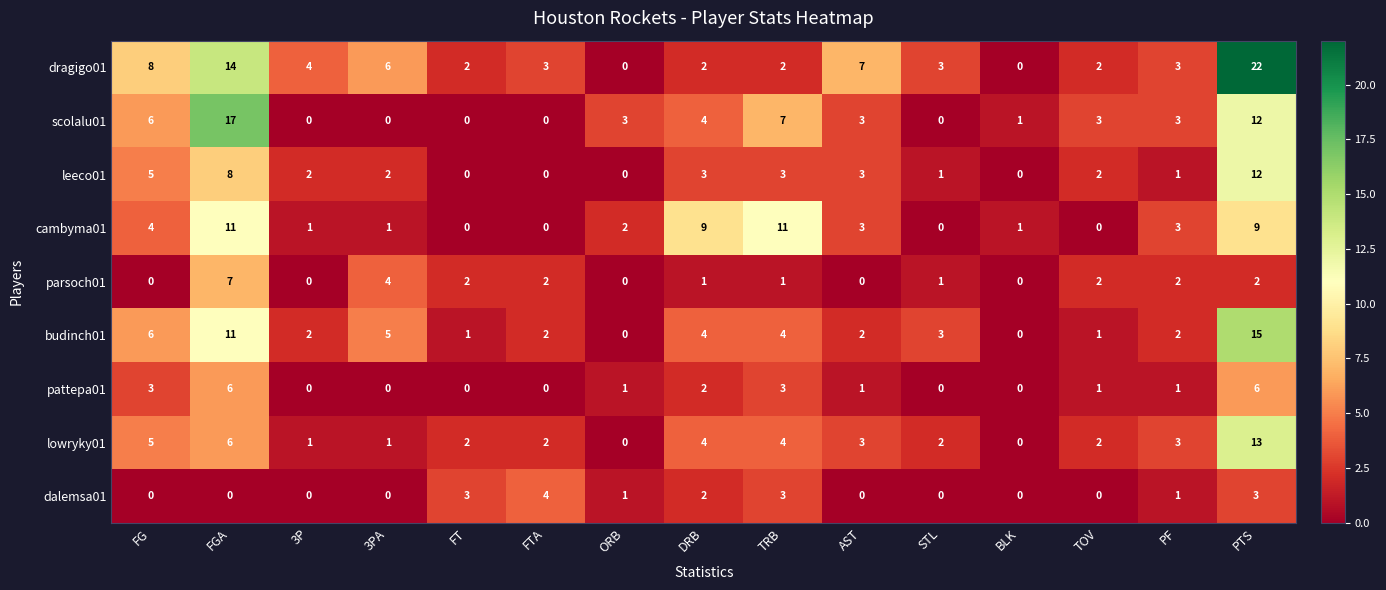

Which series has the largest total across all categories?

dragigo01